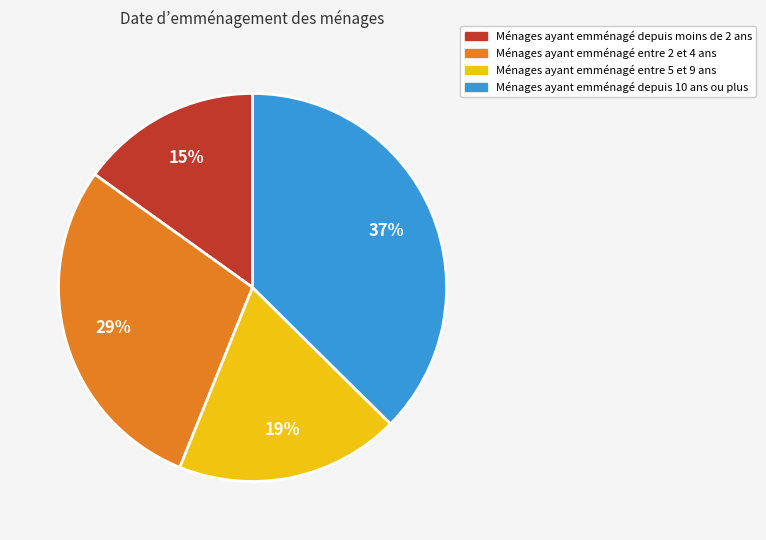

To the nearest percent, what is the average slice percentage?

25%